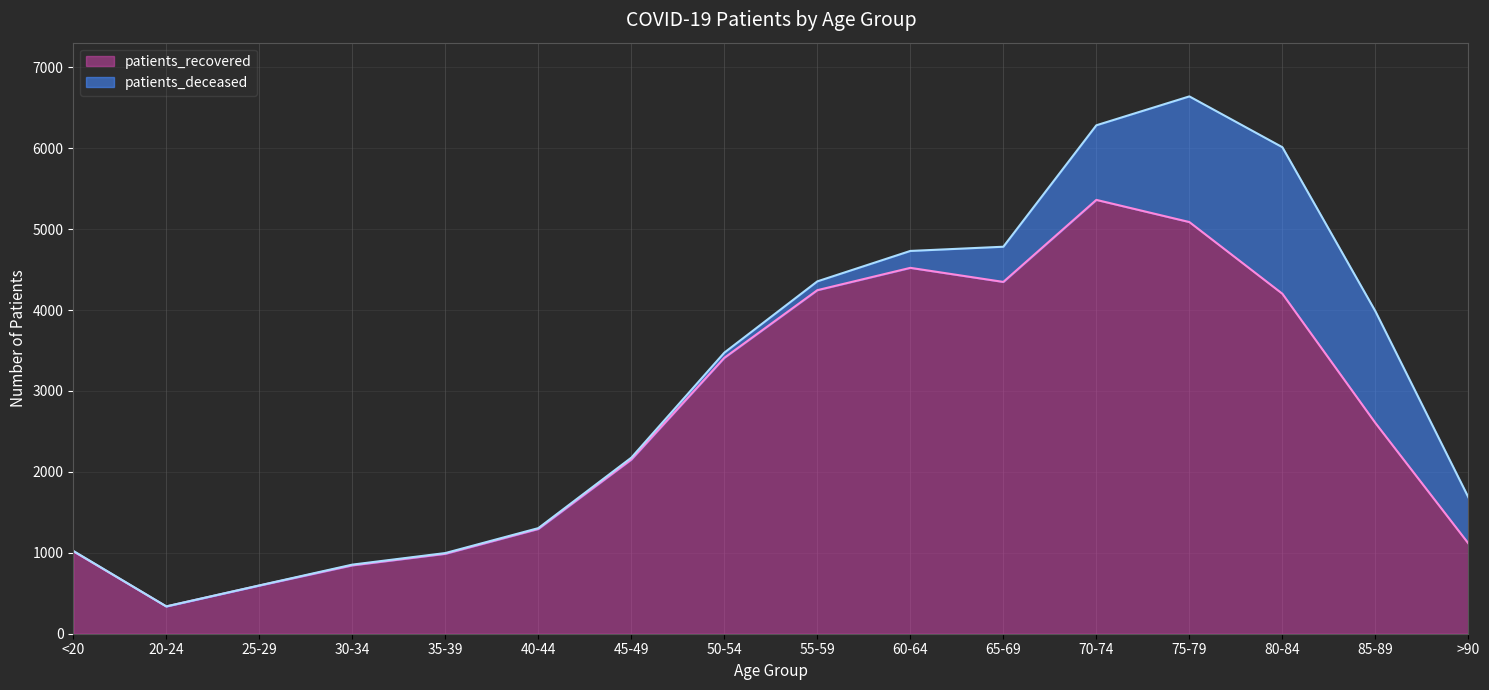

At which label does the data first exceed 2605?

50-54